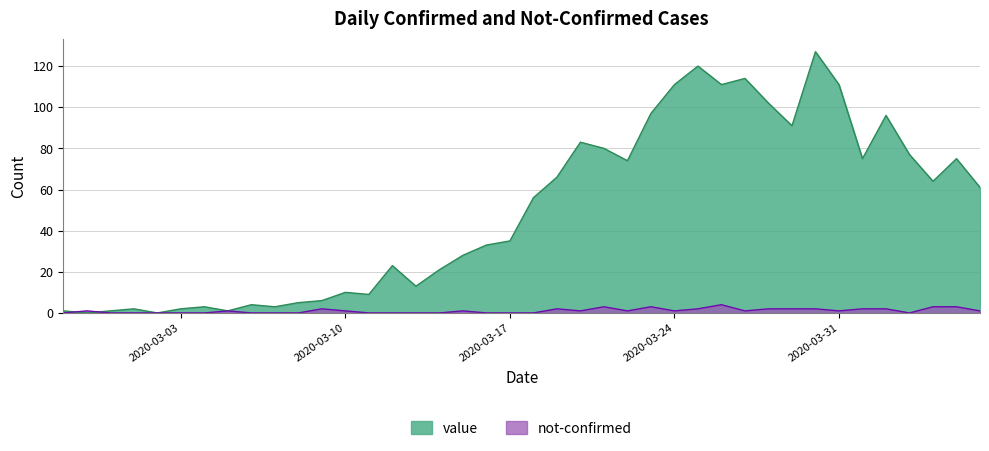

True or false: value has more than 2 points higher than both neighbors.

True